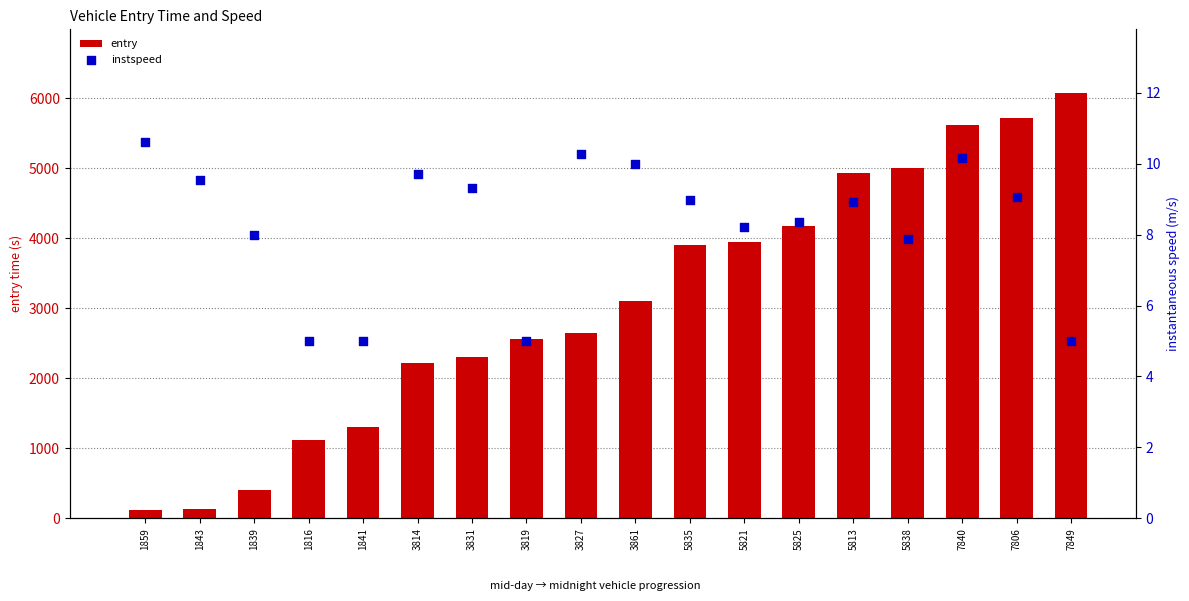

At which category is the sum across all series the highest?

7849